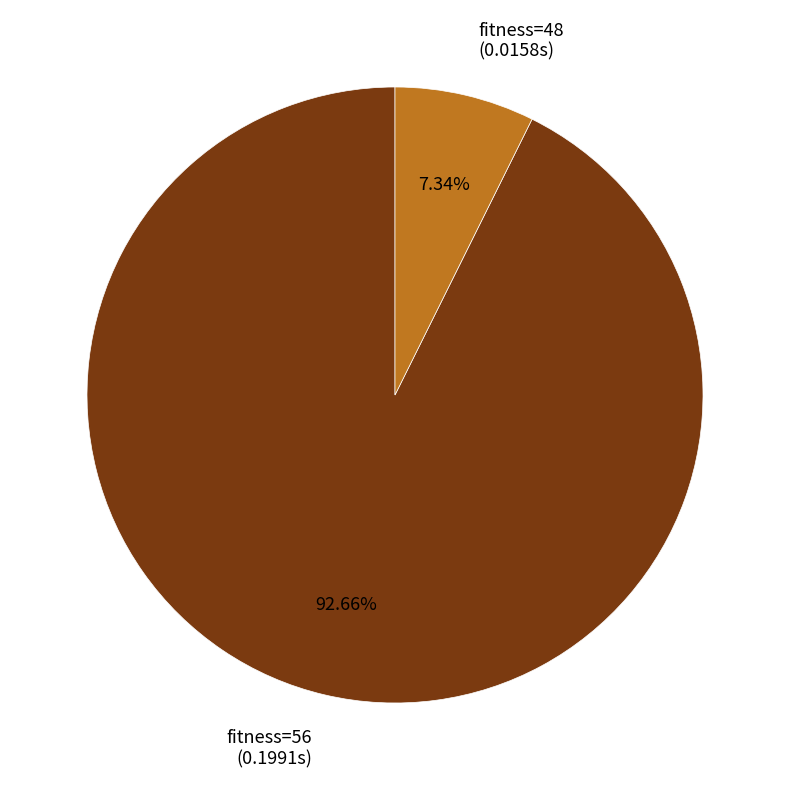

Rank the categories by value from lowest to highest.

fitness=48 (0.0158s), fitness=56 (0.1991s)